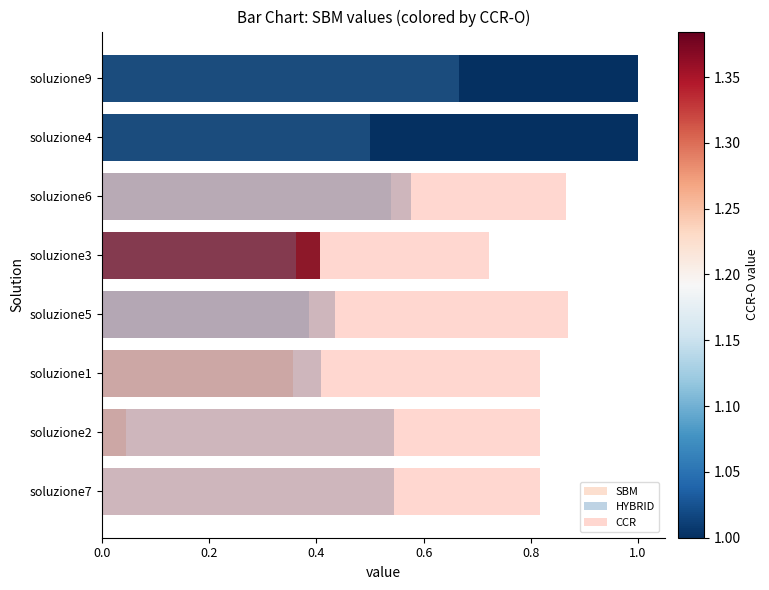

True or false: CCR has a value of -0.5 at soluzione4.

False